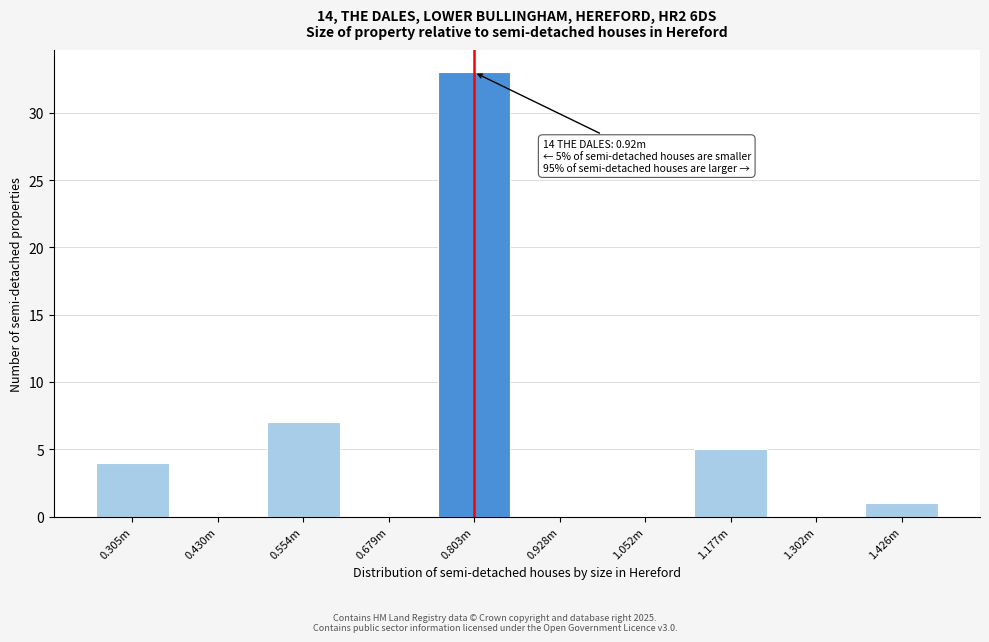

Reading left to right, list all the values displayed in this chart.

0.305m=4	0.430m=0	0.554m=7	0.679m=0	0.803m=33	0.928m=0	1.052m=0	1.177m=5	1.302m=0	1.426m=1